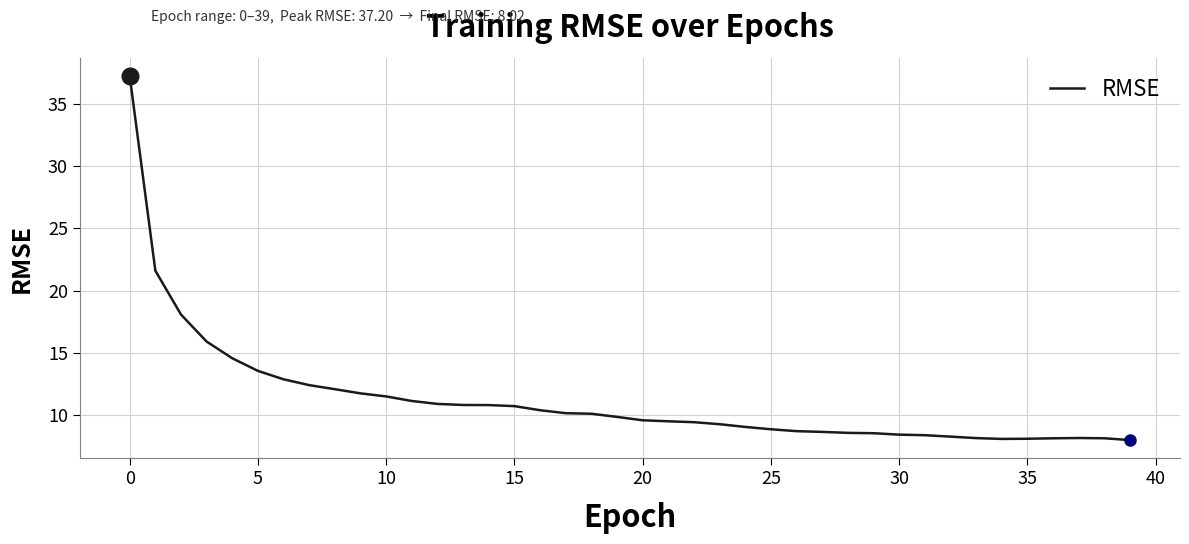

What is the difference between the maximum and minimum values?

29.2